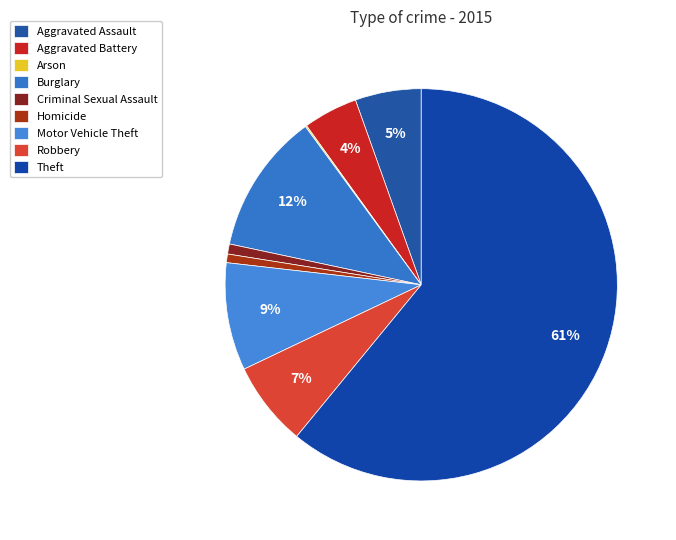

How many slices are in this pie chart?

9